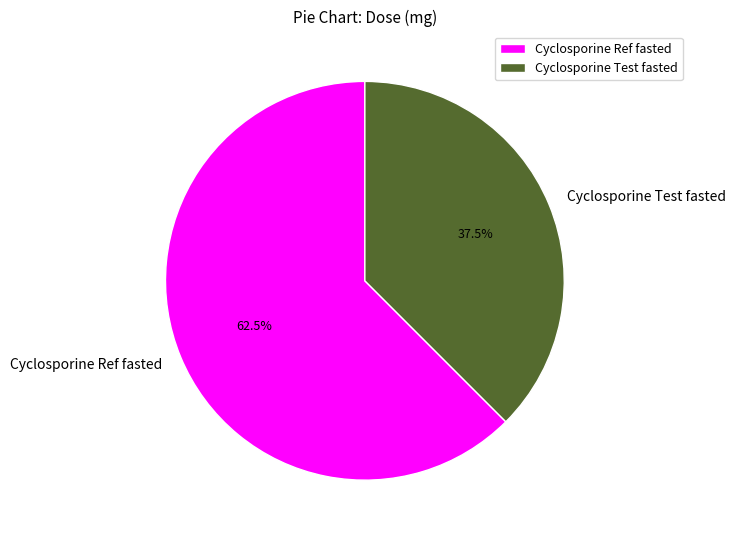

What percentage is NOT represented by Cyclosporine Test fasted?

62.5%